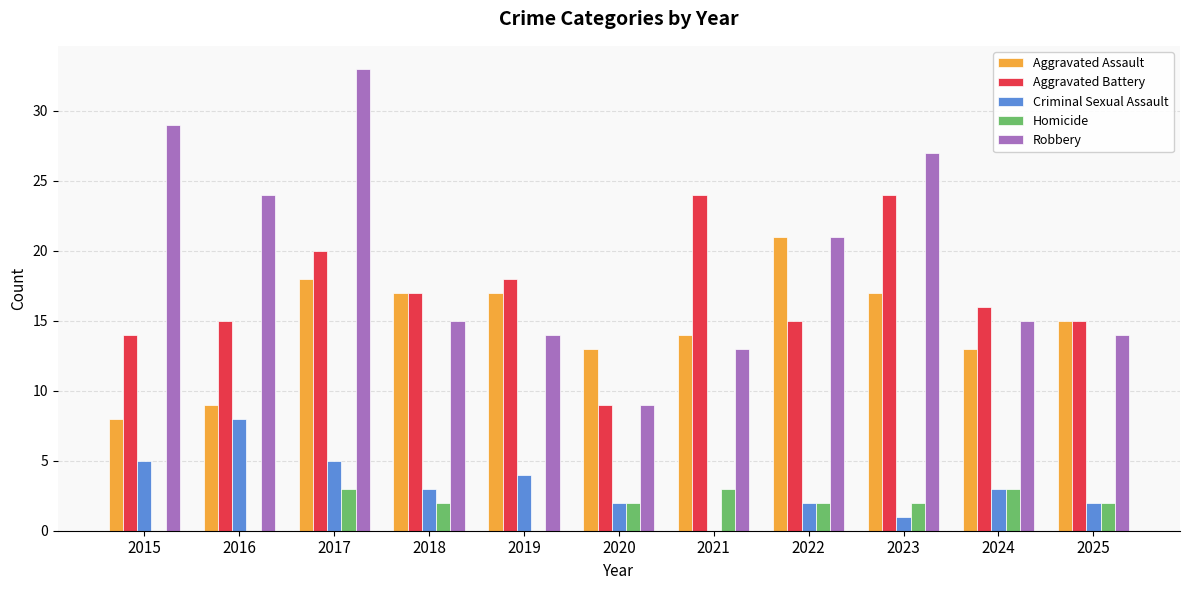

Reading right to left, list all the values displayed in this chart.

Aggravated Assault: 2025=15	2024=13	2023=17	2022=21	2021=14	2020=13	2019=17	2018=17	2017=18	2016=9	2015=8
Aggravated Battery: 2025=15	2024=16	2023=24	2022=15	2021=24	2020=9	2019=18	2018=17	2017=20	2016=15	2015=14
Criminal Sexual Assault: 2025=2	2024=3	2023=1	2022=2	2021=0	2020=2	2019=4	2018=3	2017=5	2016=8	2015=5
Homicide: 2025=2	2024=3	2023=2	2022=2	2021=3	2020=2	2019=0	2018=2	2017=3	2016=0	2015=0
Robbery: 2025=14	2024=15	2023=27	2022=21	2021=13	2020=9	2019=14	2018=15	2017=33	2016=24	2015=29